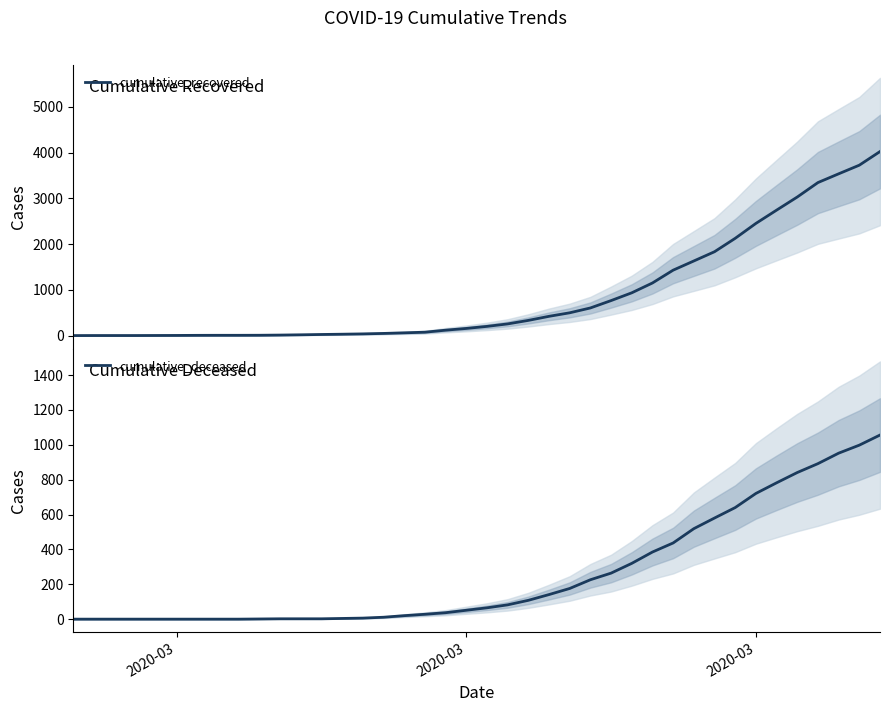

Which series has the widest spread of values?

cumulative_recovered